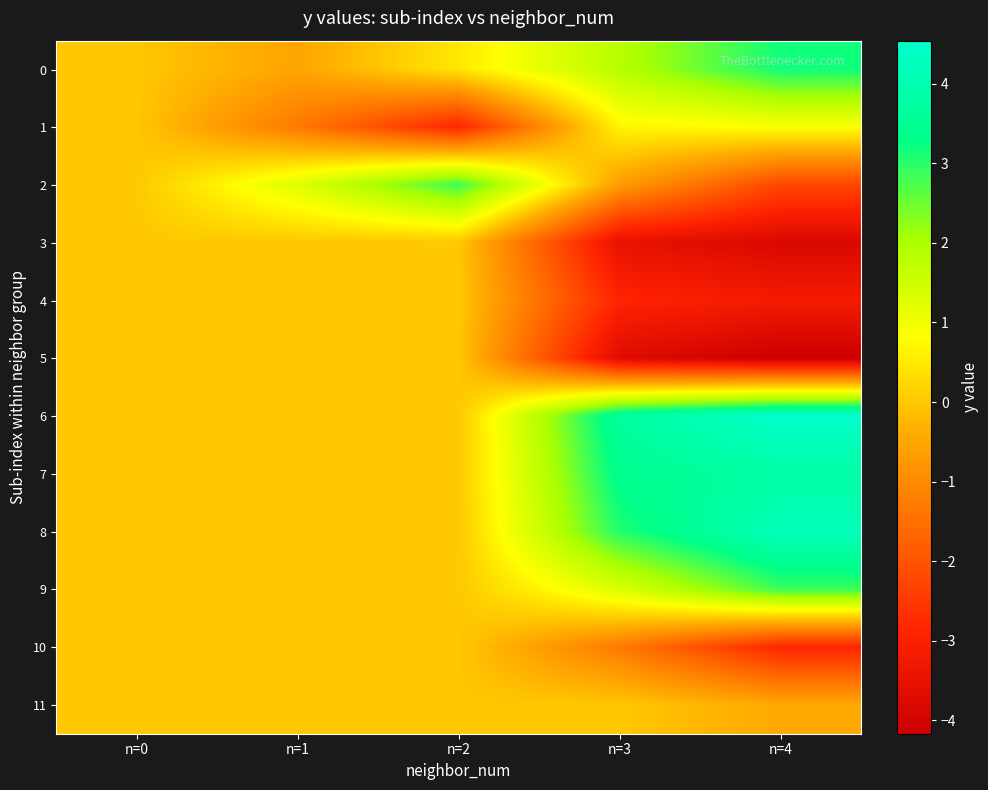

How many series are shown in this chart?

12